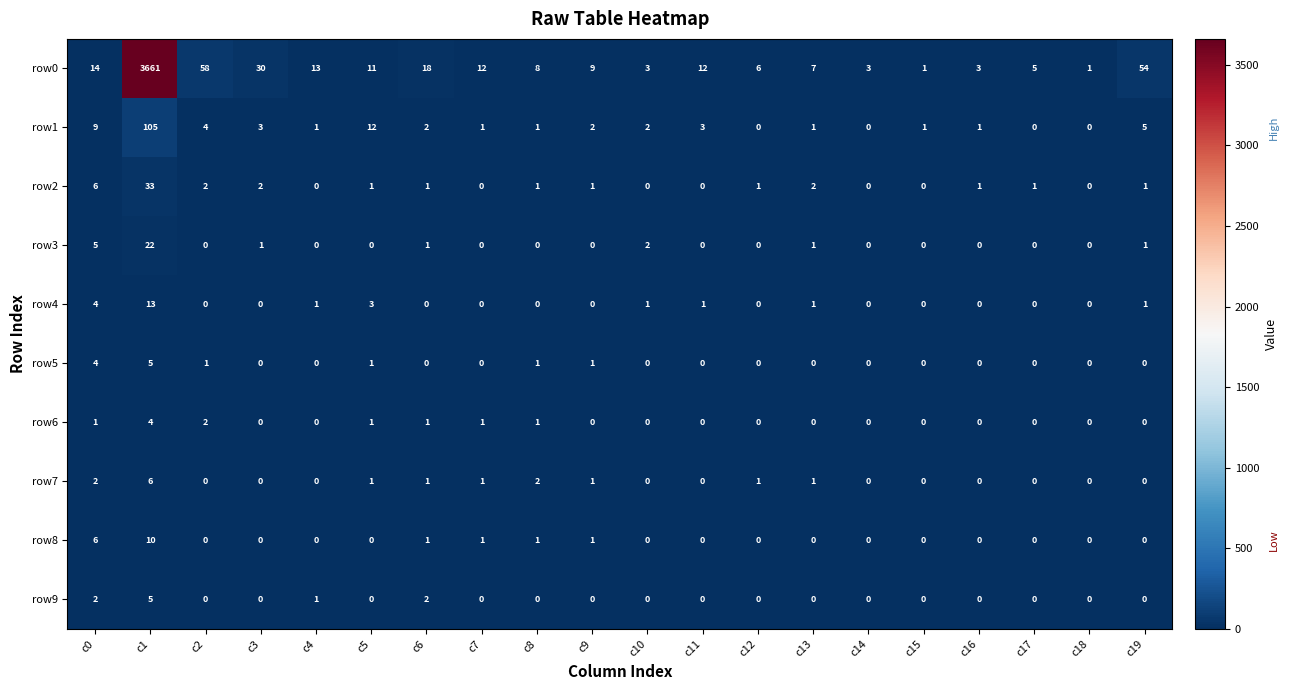

What is the maximum value shown in the chart?

3661